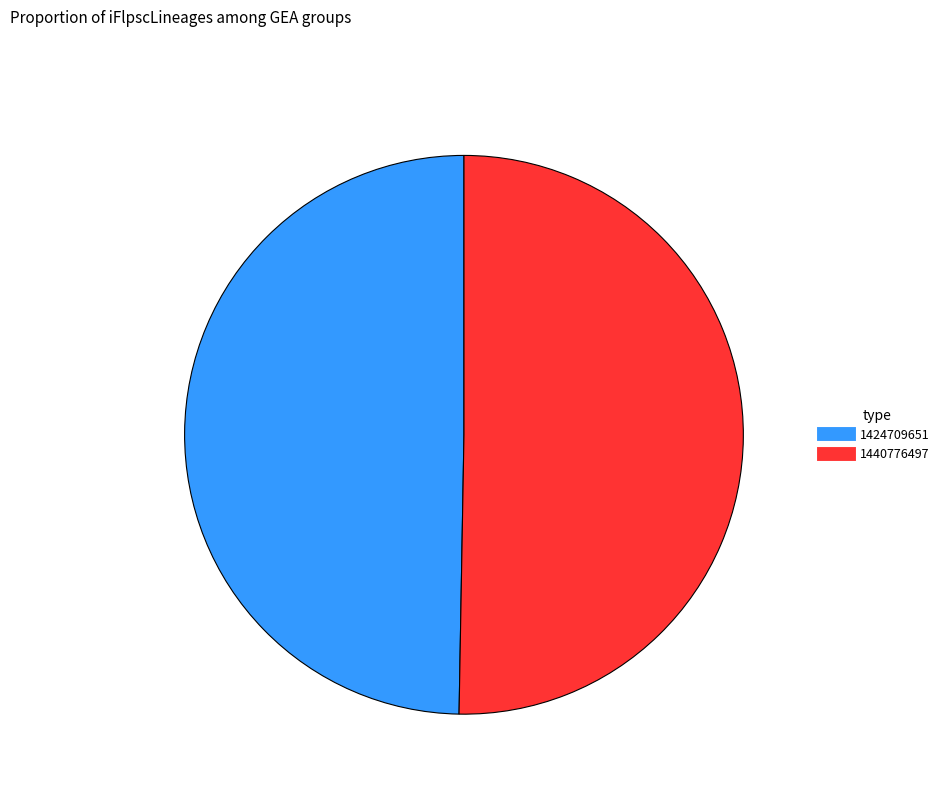

What is the largest slice in the pie chart?

1440776497